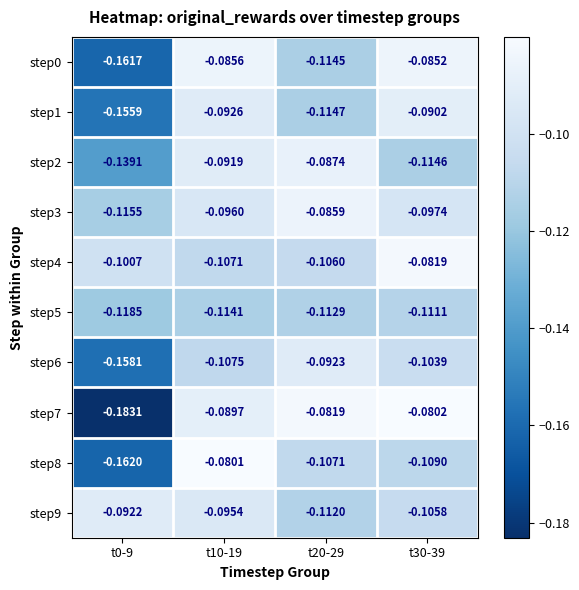

Is the value of step7 at t10-19 greater than the value of step4 at t0-9?

Yes